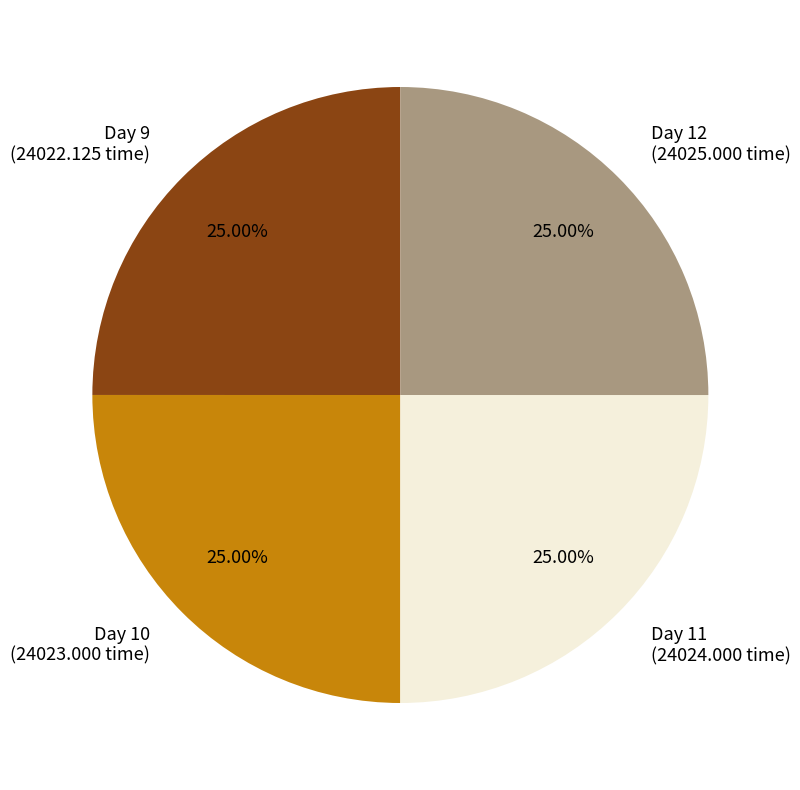

How many slices are in this pie chart?

4